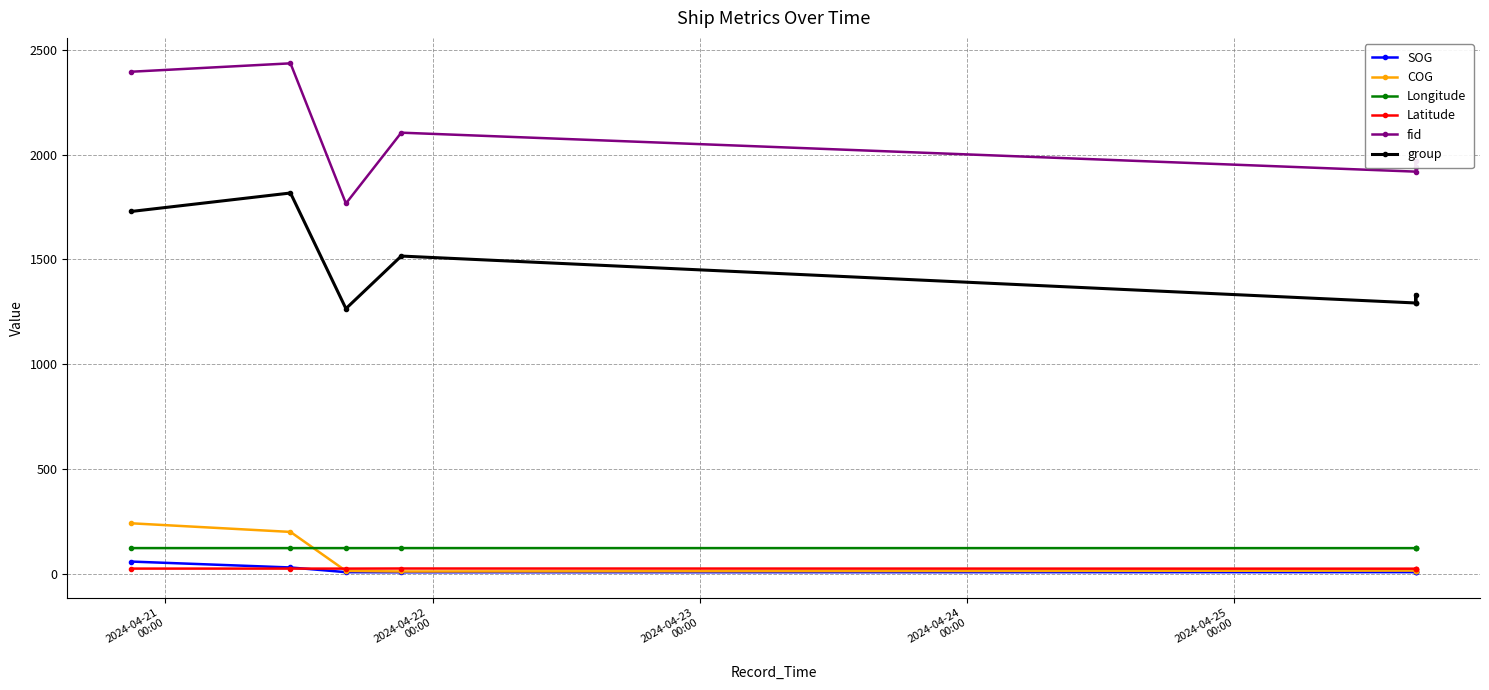

What is the maximum value for group?

1817.0